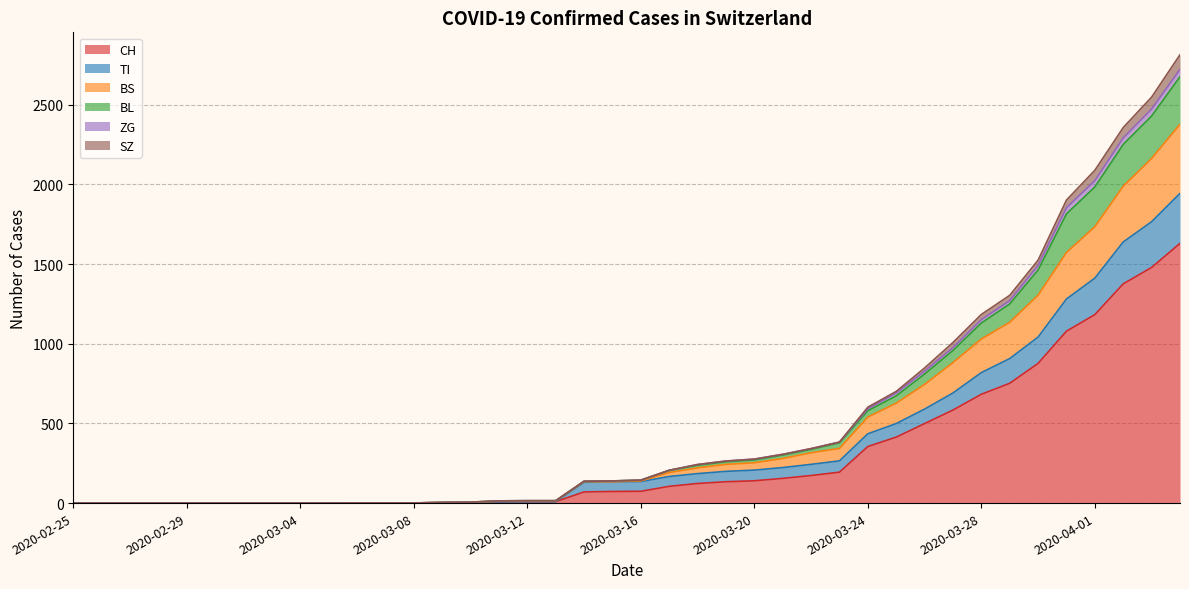

Rank the categories by SZ value from highest to lowest.

2020-04-04, 2020-04-03, 2020-04-02, 2020-04-01, 2020-03-31, 2020-03-30, 2020-03-29, 2020-03-28, 2020-03-27, 2020-03-26, 2020-03-25, 2020-03-24, 2020-03-23, 2020-03-22, 2020-03-21, 2020-03-20, 2020-03-19, 2020-03-18, 2020-03-17, 2020-03-16, 2020-03-15, 2020-03-14, 2020-03-12, 2020-03-13, 2020-03-11, 2020-03-10, 2020-03-09, 2020-03-06, 2020-03-07, 2020-03-08, 2020-02-25, 2020-02-26, 2020-02-27, 2020-02-28, 2020-02-29, 2020-03-01, 2020-03-02, 2020-03-03, 2020-03-04, 2020-03-05